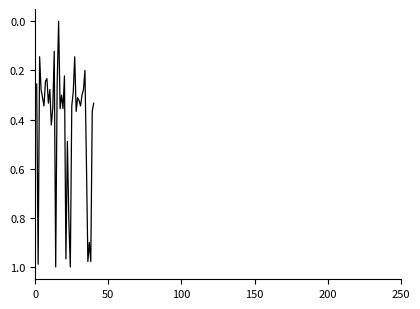

Does the chart display data point markers on the line(s)?

No